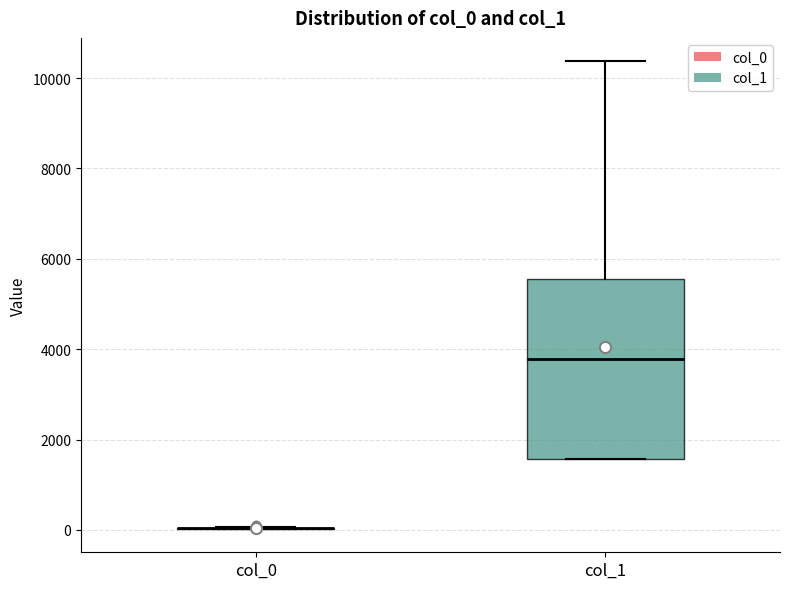

Reading left to right, transcribe this box plot: for each box, give where its median line is, the range the box spans, and where its two whiskers end, as read against the y-axis. The values are not printed on the chart, so give them approximately, as read against the axis.

col_0: box collapsed to a line at 0, whiskers 0 to 0
col_1: median 3800, box 1600 to 5600, whiskers 1600 to 10400